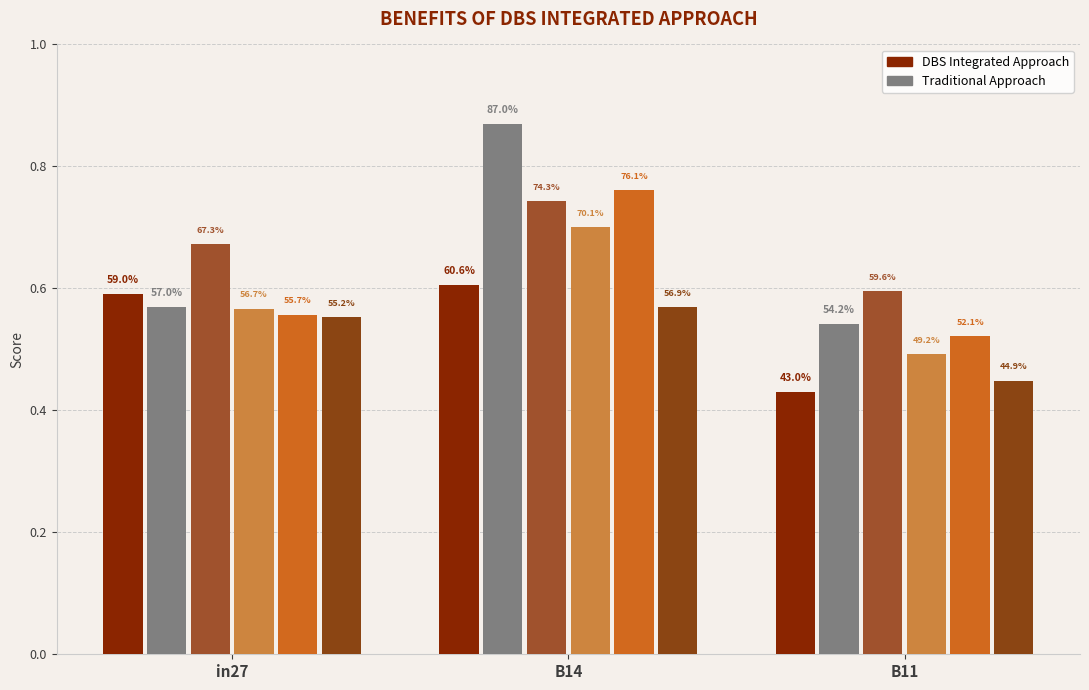

Are the bars horizontal?

No